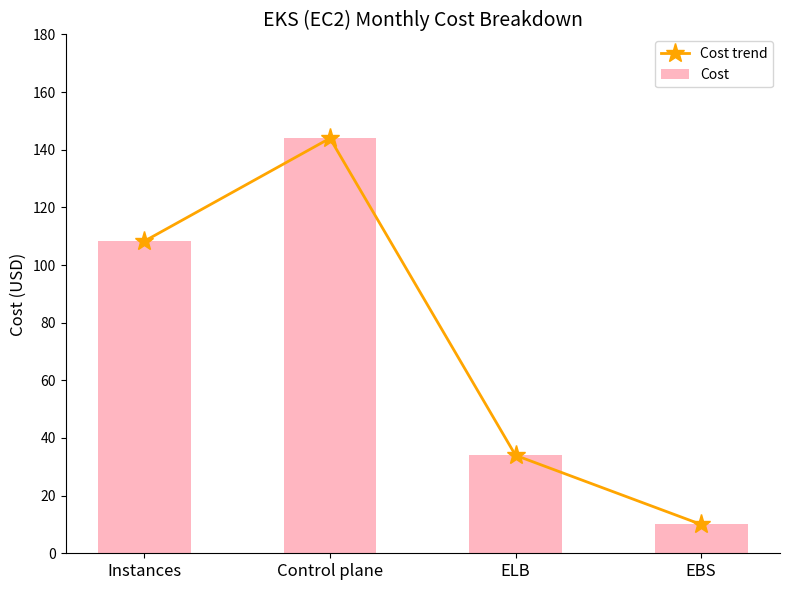

What is the maximum value shown in the chart?

144.0